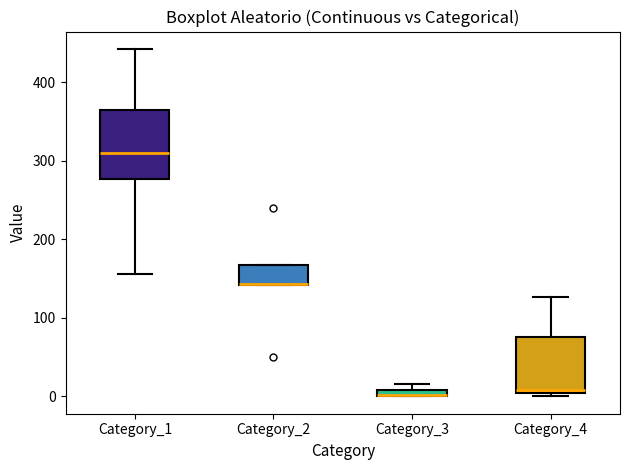

Where is the lower edge of the box for Category_1 on the y-axis? The values are not printed on the chart, so give them approximately, as read against the axis.

280